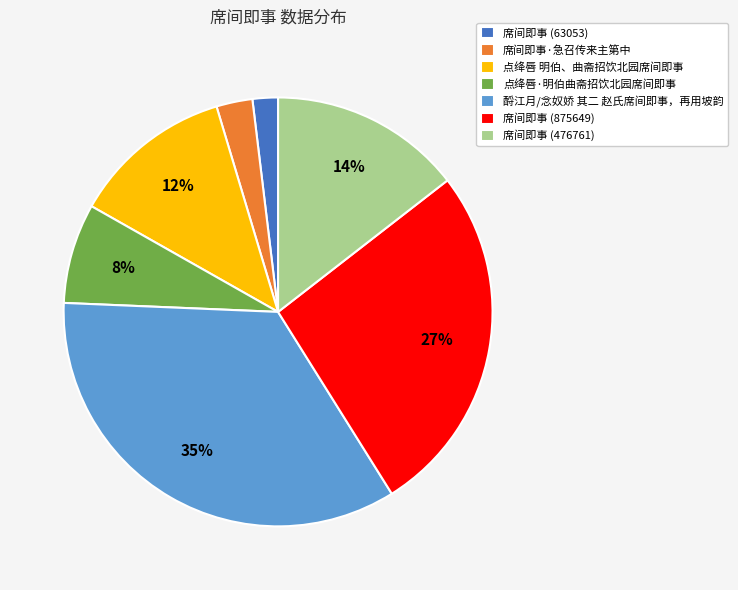

To the nearest percent, what percentage of the pie is 点绛唇 明伯、曲斋招饮北园席间即事?

12%